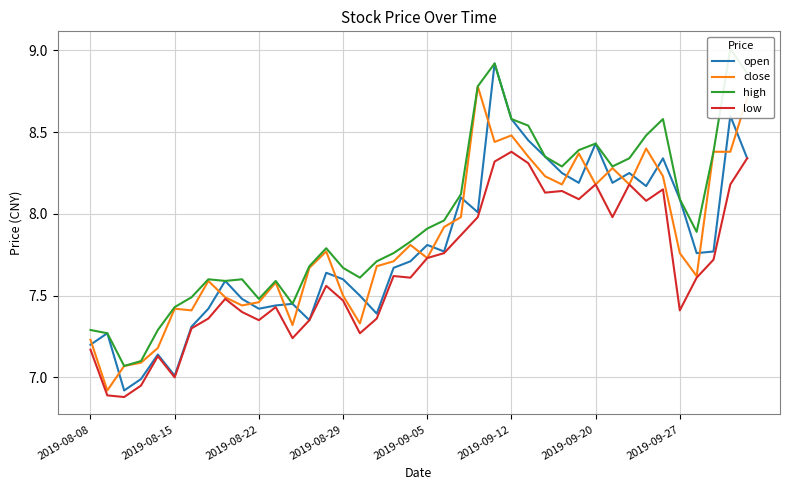

Is this an area chart (filled region under the line)?

No